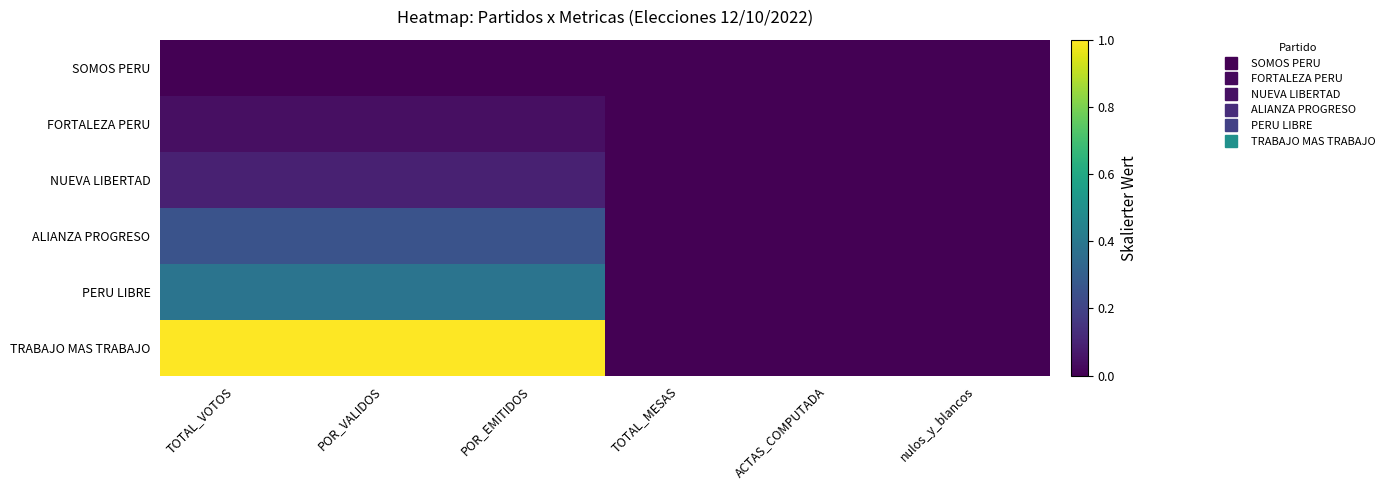

Reading left to right, transcribe all the data shown in this chart.

SOMOS PERU: TOTAL_VOTOS=0.0	POR_VALIDOS=0.0	POR_EMITIDOS=0.0	TOTAL_MESAS=0.0	ACTAS_COMPUTADA=0.0	nulos_y_blancos=0.0
FORTALEZA PERU: TOTAL_VOTOS=0.0	POR_VALIDOS=0.0	POR_EMITIDOS=0.0	TOTAL_MESAS=0.0	ACTAS_COMPUTADA=0.0	nulos_y_blancos=0.0
NUEVA LIBERTAD: TOTAL_VOTOS=0.1	POR_VALIDOS=0.1	POR_EMITIDOS=0.1	TOTAL_MESAS=0.0	ACTAS_COMPUTADA=0.0	nulos_y_blancos=0.0
ALIANZA PROGRESO: TOTAL_VOTOS=0.3	POR_VALIDOS=0.3	POR_EMITIDOS=0.3	TOTAL_MESAS=0.0	ACTAS_COMPUTADA=0.0	nulos_y_blancos=0.0
PERU LIBRE: TOTAL_VOTOS=0.4	POR_VALIDOS=0.4	POR_EMITIDOS=0.4	TOTAL_MESAS=0.0	ACTAS_COMPUTADA=0.0	nulos_y_blancos=0.0
TRABAJO MAS TRABAJO: TOTAL_VOTOS=1.0	POR_VALIDOS=1.0	POR_EMITIDOS=1.0	TOTAL_MESAS=0.0	ACTAS_COMPUTADA=0.0	nulos_y_blancos=0.0